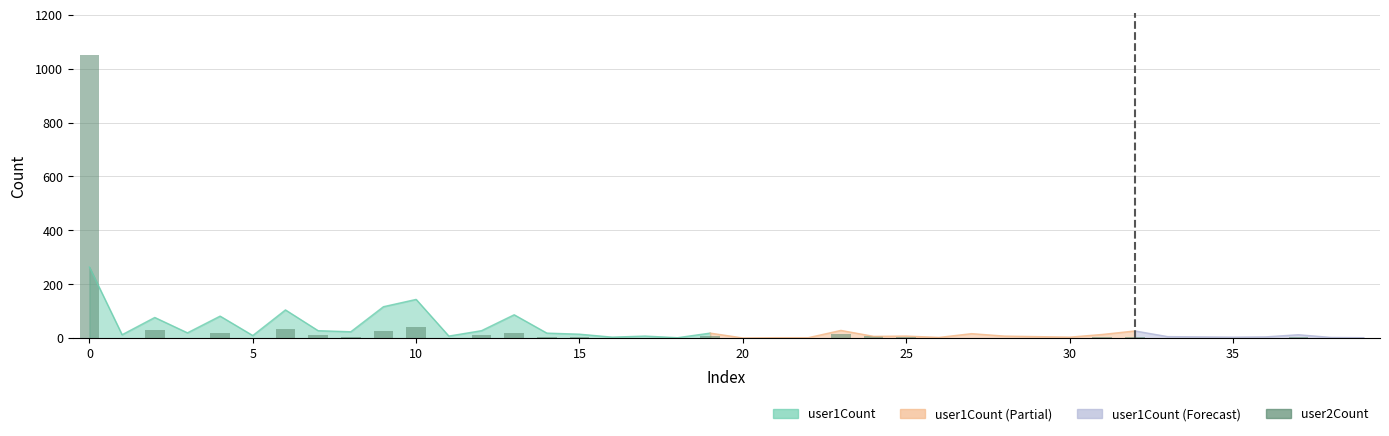

Reading left to right, what are all the values shown in this chart?

1049	2	31	2	21	0	36	11	3	27	40	1	11	19	4	3	2	2	0	7	1	1	0	15	8	4	0	0	2	0	0	5	5	1	0	0	1	3	0	0